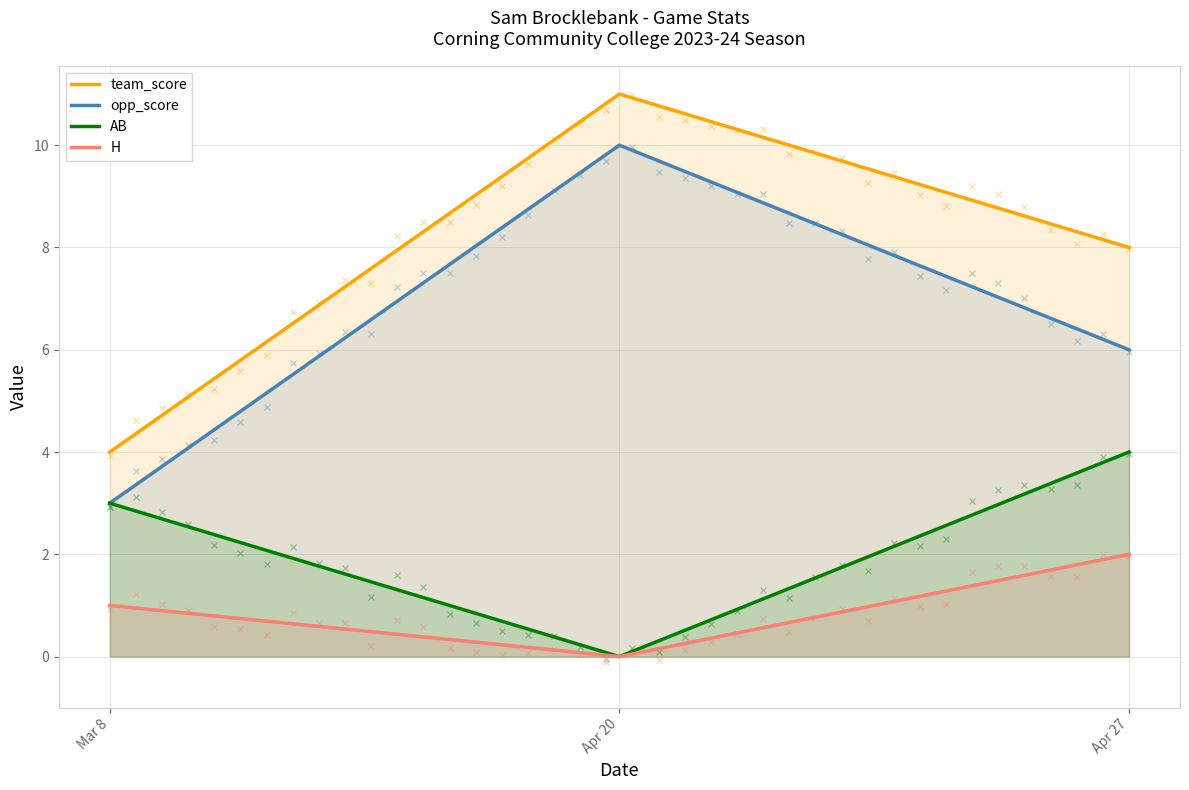

The value of H at Apr 27 is 4. True or false?

False